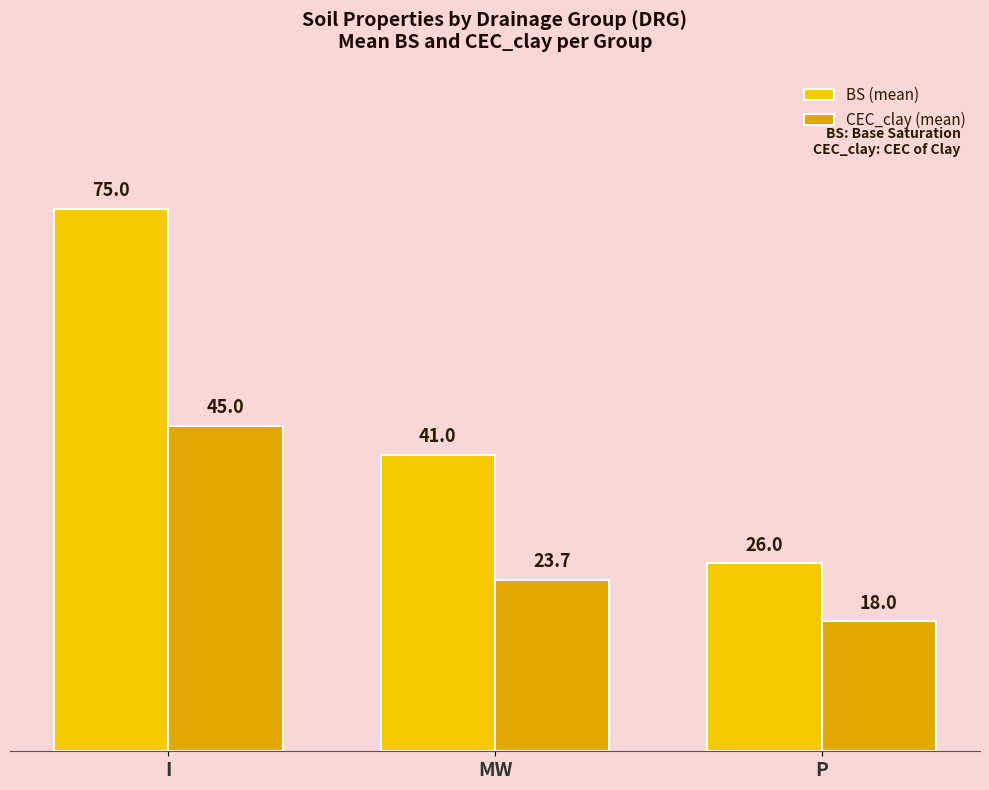

What is the total value across all series at I?

120.0